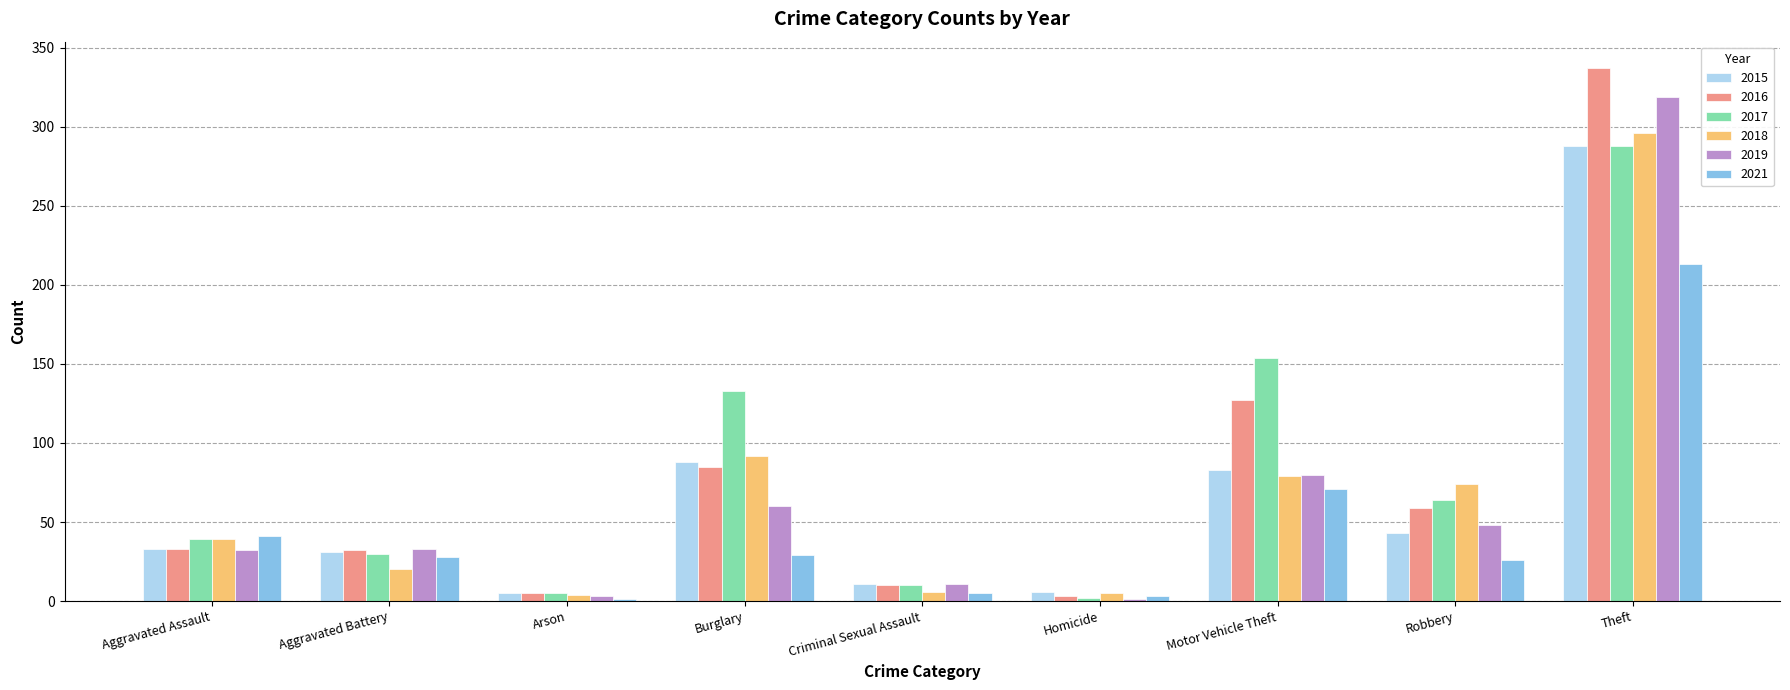

What is the maximum value shown in the chart?

337